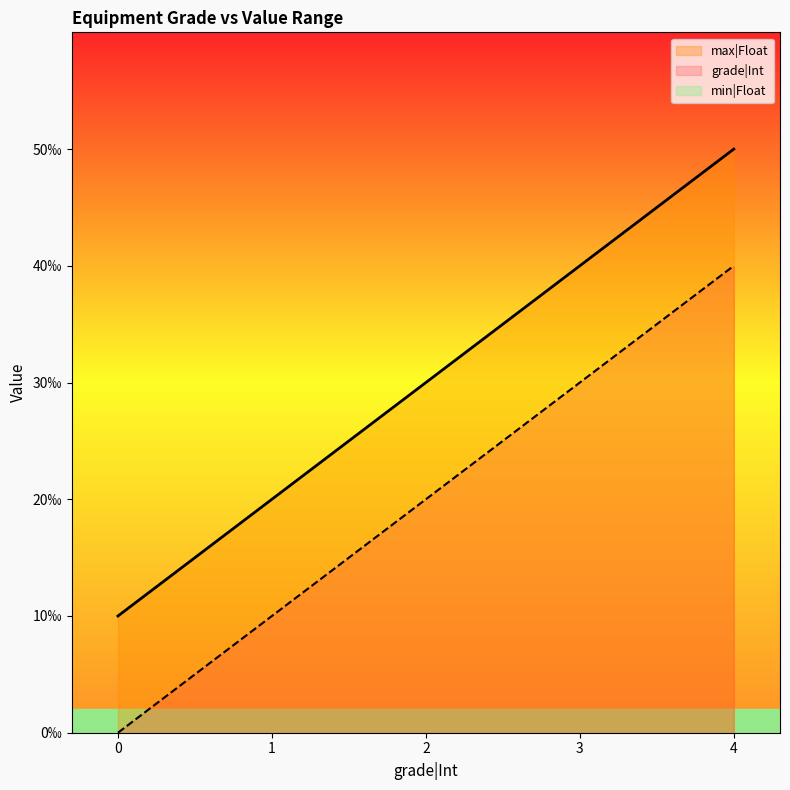

At which category is the sum across all series the highest?

4